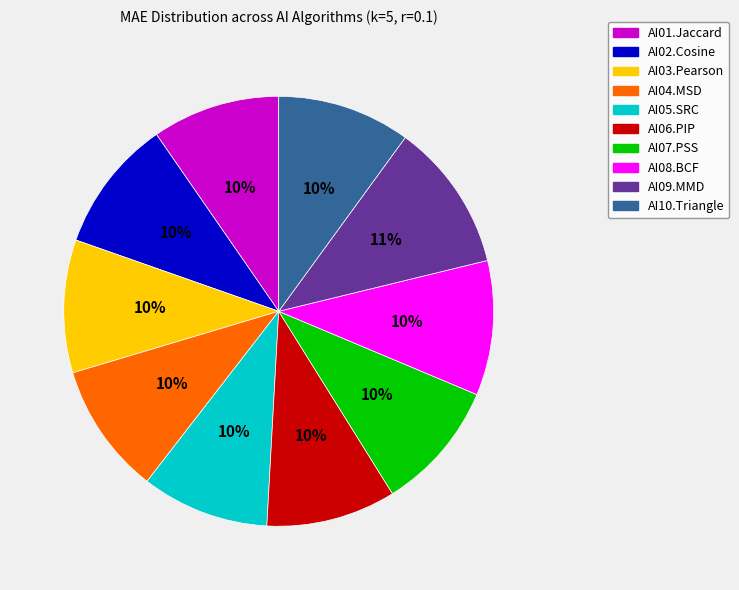

Does AI03.Pearson account for over 50% of the chart?

No